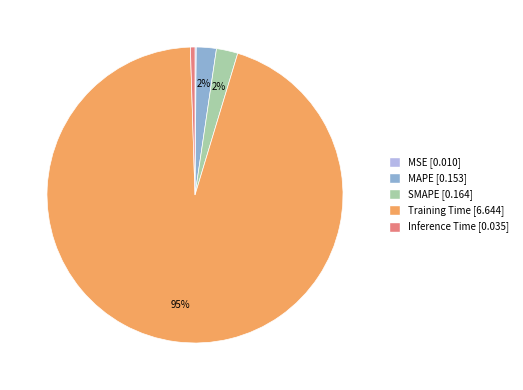

Which category has the biggest portion of the pie?

Training Time